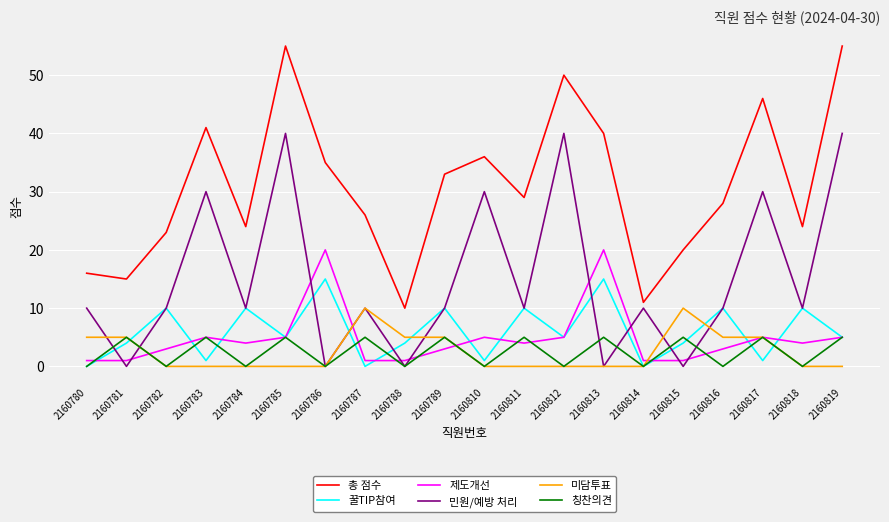

Reading left to right, list all the values displayed in this chart.

총 점수: 16	15	23	41	24	55	35	26	10	33	36	29	50	40	11	20	28	46	24	55
꿀TIP참여: 0	4	10	1	10	5	15	0	4	10	1	10	5	15	0	4	10	1	10	5
제도개선: 1	1	3	5	4	5	20	1	1	3	5	4	5	20	1	1	3	5	4	5
민원/예방 처리: 10	0	10	30	10	40	0	10	0	10	30	10	40	0	10	0	10	30	10	40
미담투표: 5	5	0	0	0	0	0	10	5	5	0	0	0	0	0	10	5	5	0	0
칭찬의견: 0	5	0	5	0	5	0	5	0	5	0	5	0	5	0	5	0	5	0	5